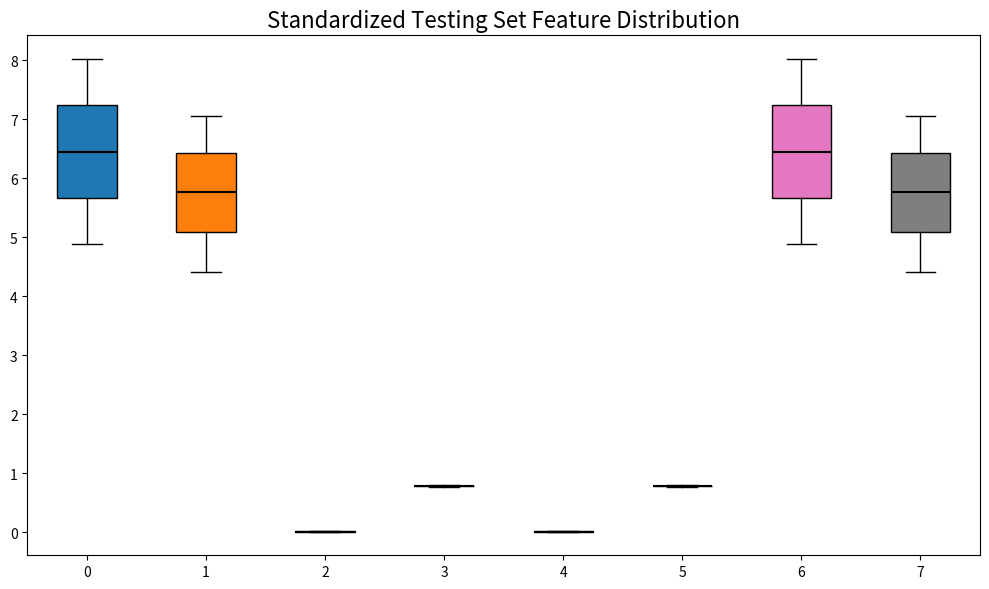

Reading left to right, transcribe this box plot: for each box, give where its median line is, the range the box spans, and where its two whiskers end, as read against the y-axis. The values are not printed on the chart, so give them approximately, as read against the axis.

0: median 6.4, box 5.7 to 7.2, whiskers 4.9 to 8.0
1: median 5.8, box 5.1 to 6.4, whiskers 4.4 to 7.1
2: box collapsed to a line at 0.0, whiskers 0.0 to 0.0
3: box collapsed to a line at 0.8, whiskers 0.8 to 0.8
4: box collapsed to a line at 0.0, whiskers 0.0 to 0.0
5: box collapsed to a line at 0.8, whiskers 0.8 to 0.8
6: median 6.4, box 5.7 to 7.2, whiskers 4.9 to 8.0
7: median 5.8, box 5.1 to 6.4, whiskers 4.4 to 7.1